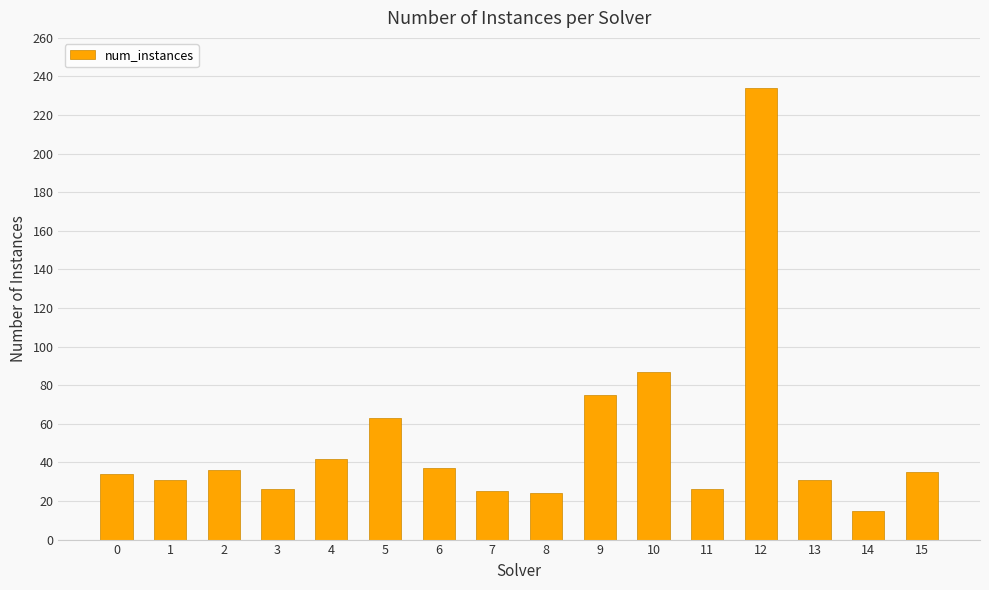

What is the greatest value displayed?

234